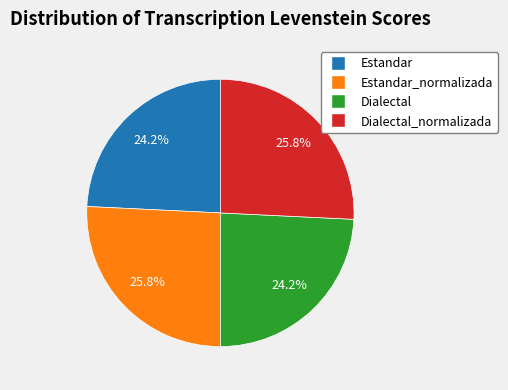

Is there any slice that represents more than half of the pie?

No